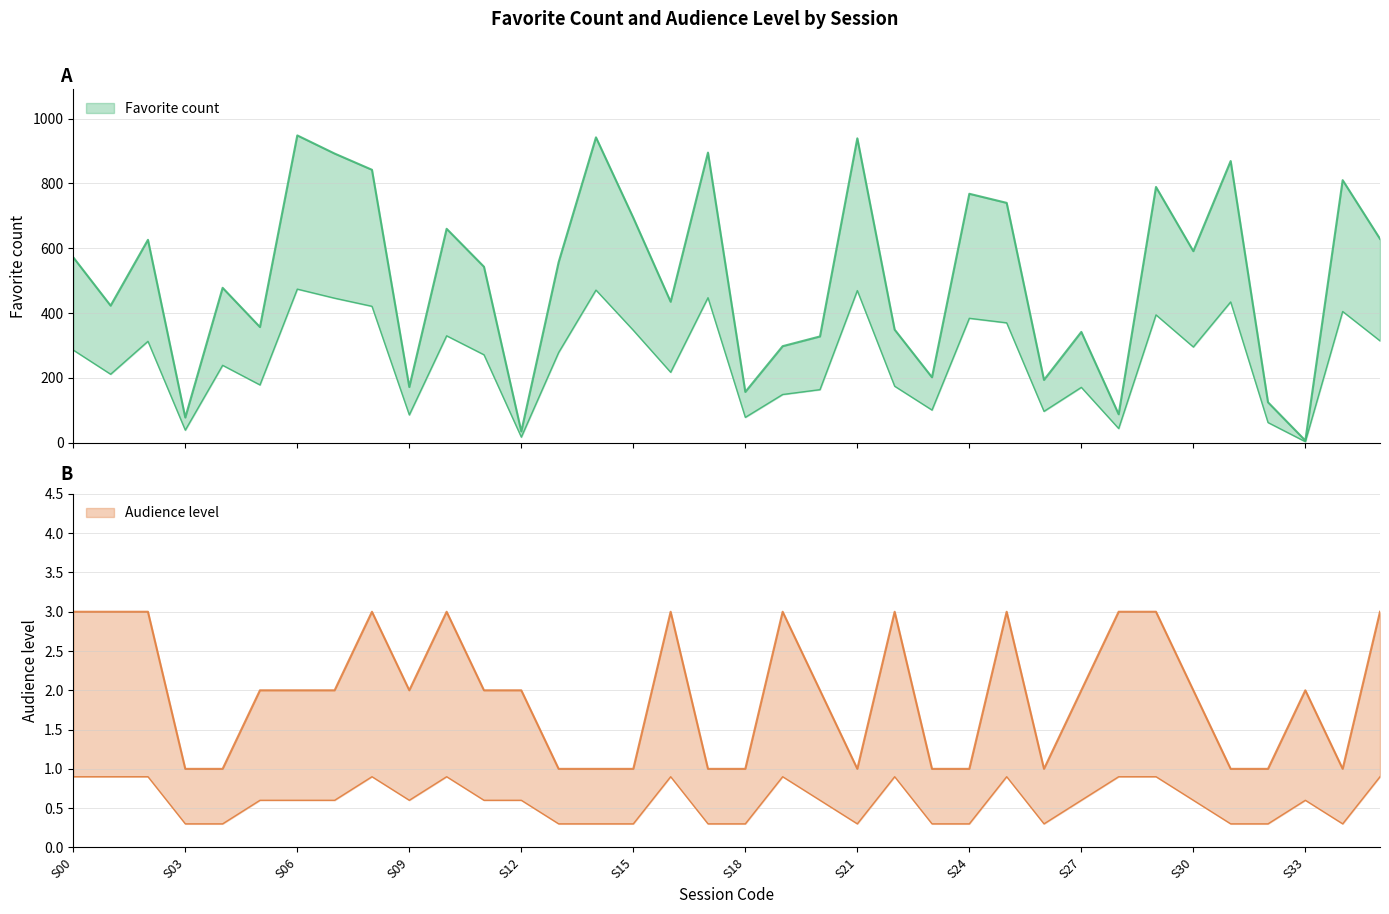

What is the value of the Audience level point at the 36th from the left?

3